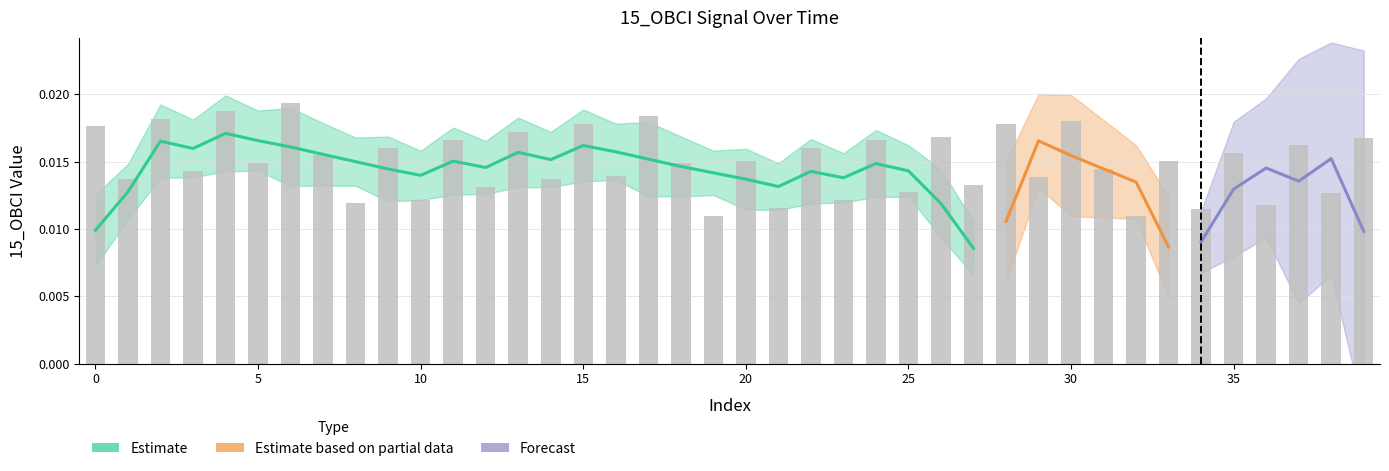

Does the chart contain stacked bars?

No